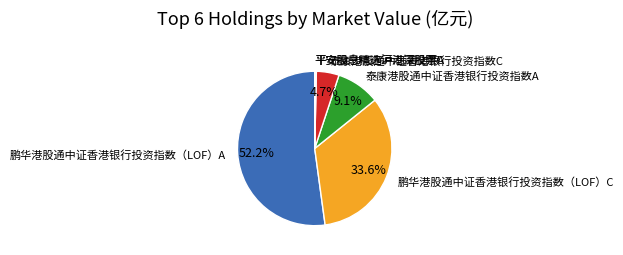

Between 鹏华港股通中证香港银行投资指数（LOF）C and 鹏华港股通中证香港银行投资指数（LOF）A, which is larger?

鹏华港股通中证香港银行投资指数（LOF）A